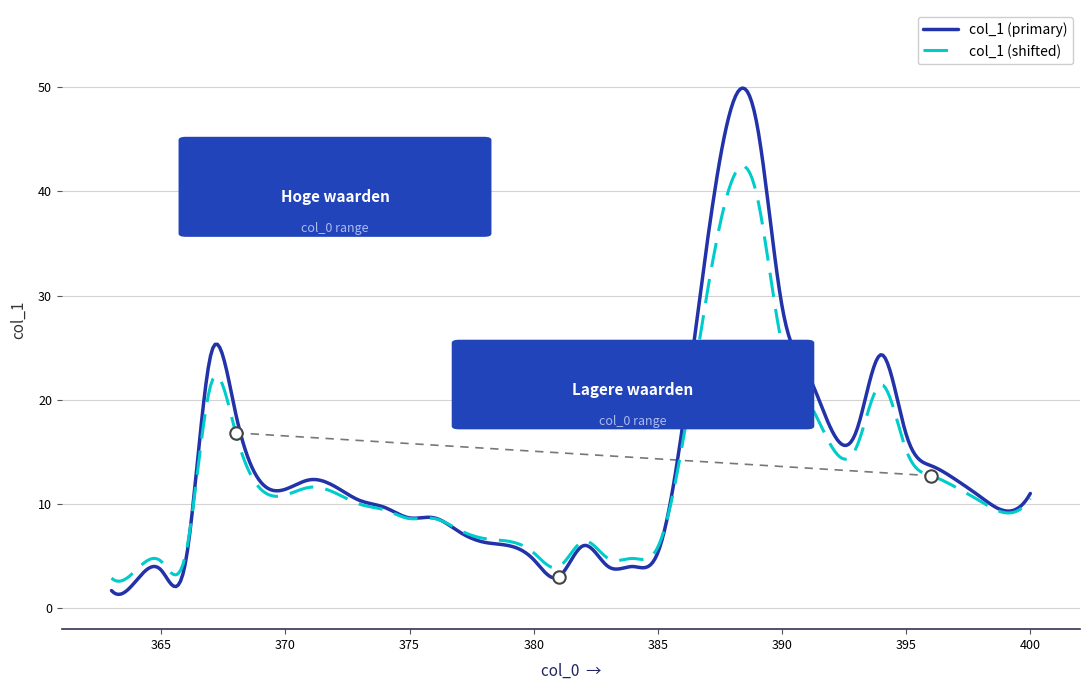

What is the ratio of the value at 368 to the value at 377?

2.5